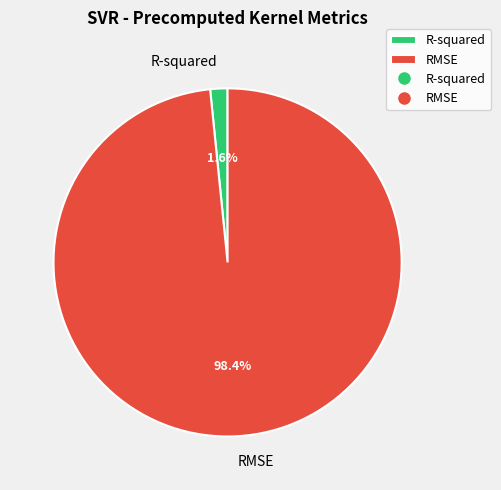

What is the smallest slice in the pie chart?

R-squared